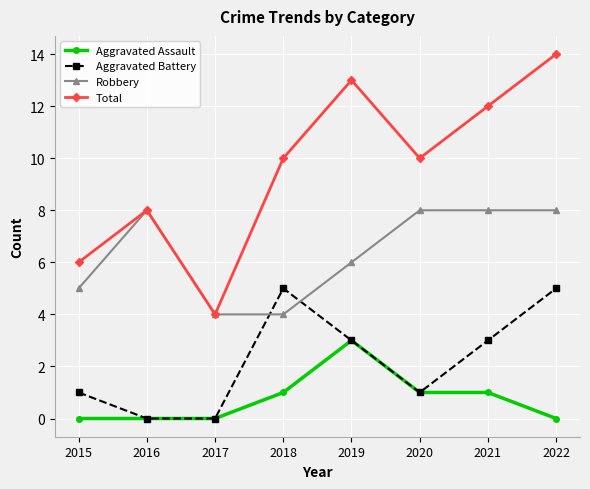

Between which two adjacent categories do Aggravated Battery and Robbery first intersect?

2017 and 2018